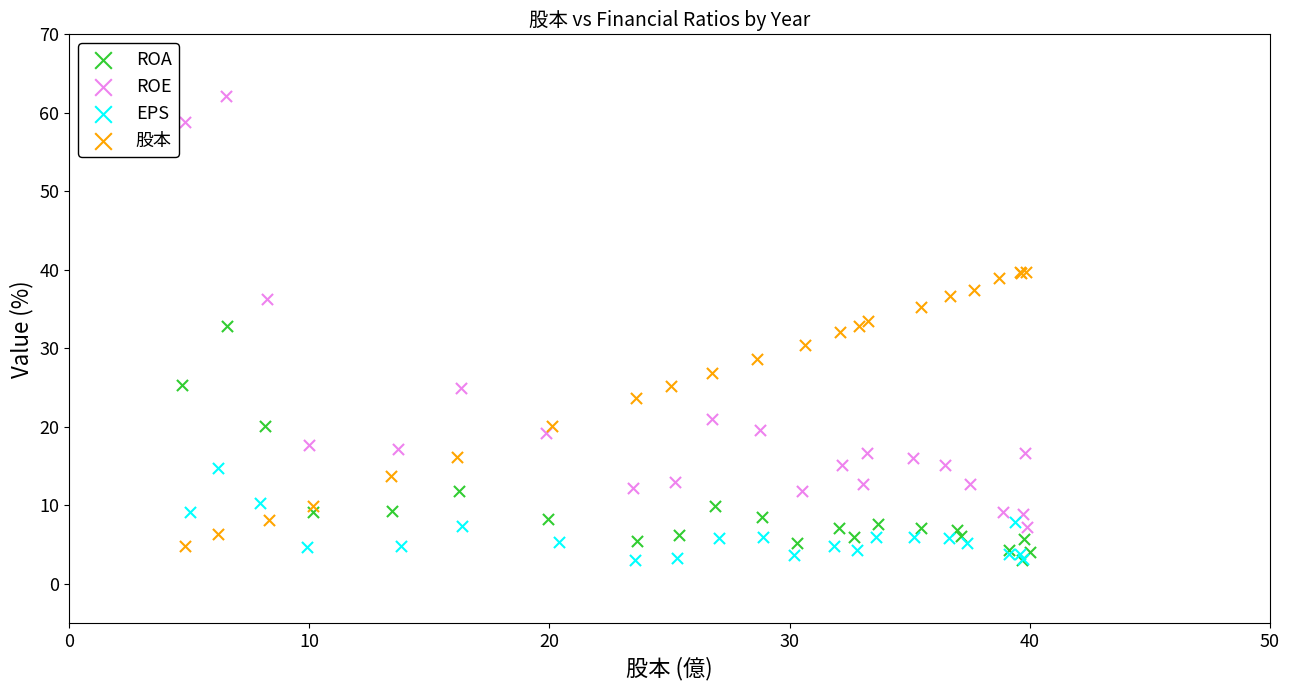

Which series reaches the maximum Y coordinate?

ROE